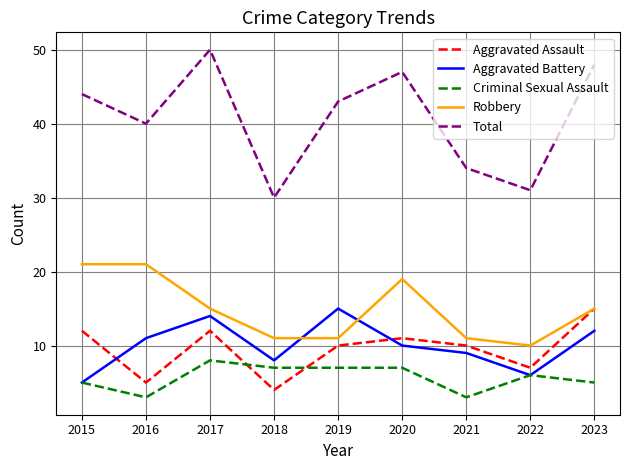

Is it true that Aggravated Battery equals 4 at 2021?

False